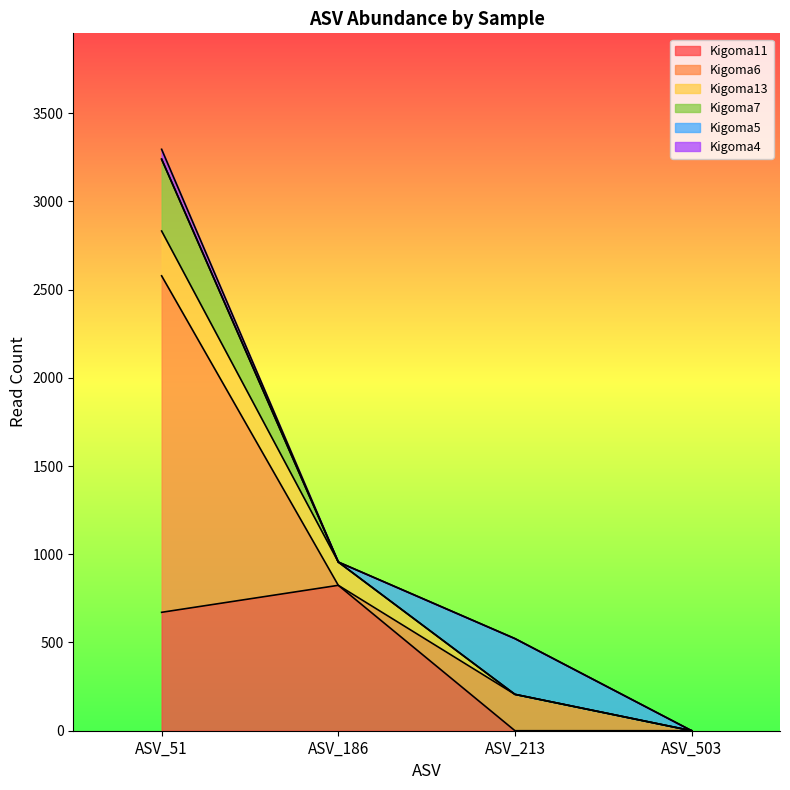

The value of Kigoma7 at ASV_51 is 629. True or false?

False